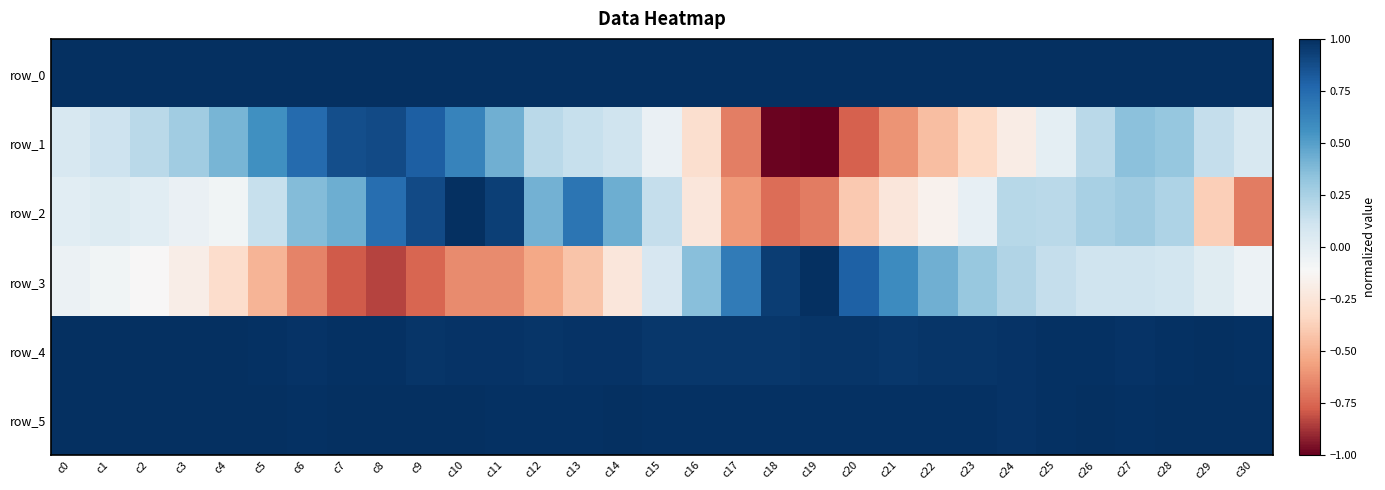

Which series changed the most between c9 and c21?

row_1